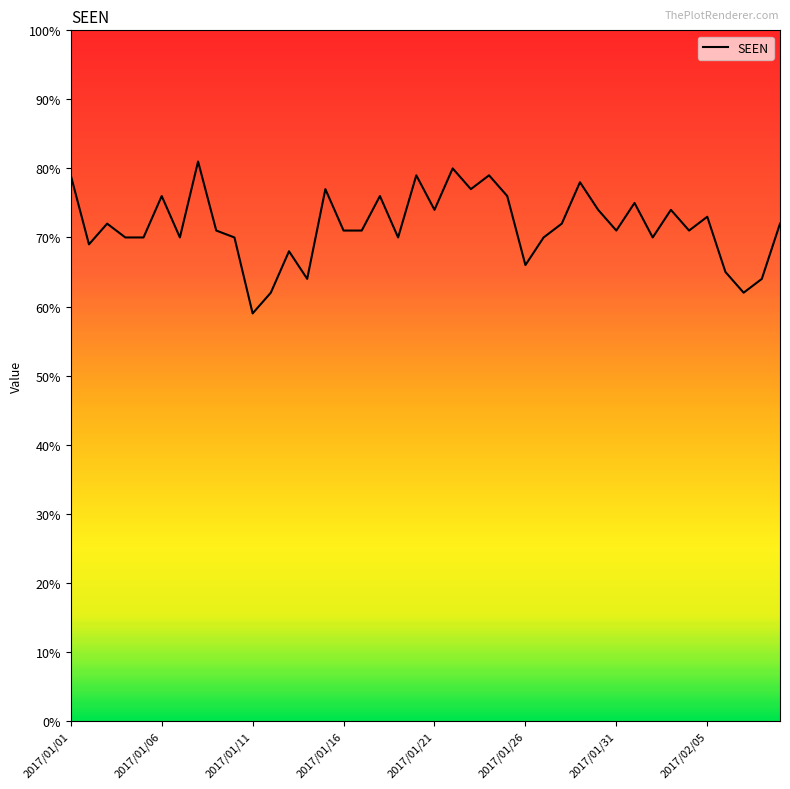

What is the smallest value displayed?

59